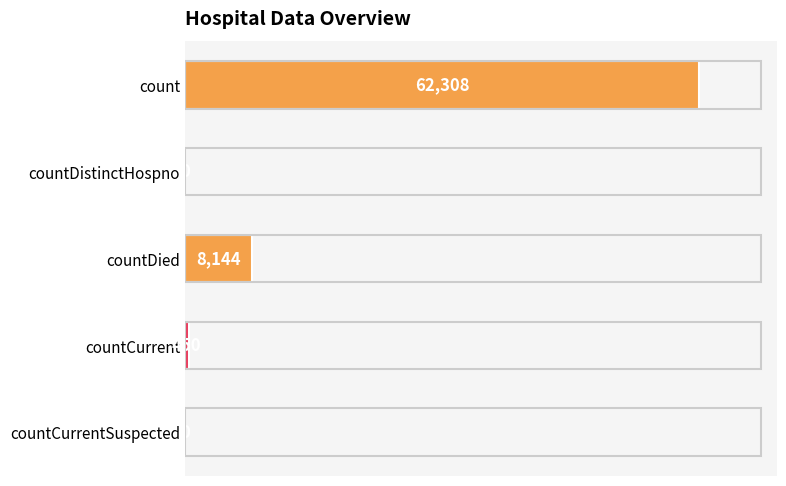

True or false: the data shows 8144 at countDied.

True